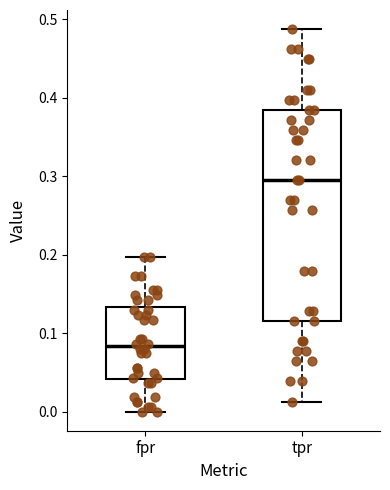

Which box is the tallest, from its lower edge to its upper edge?

tpr